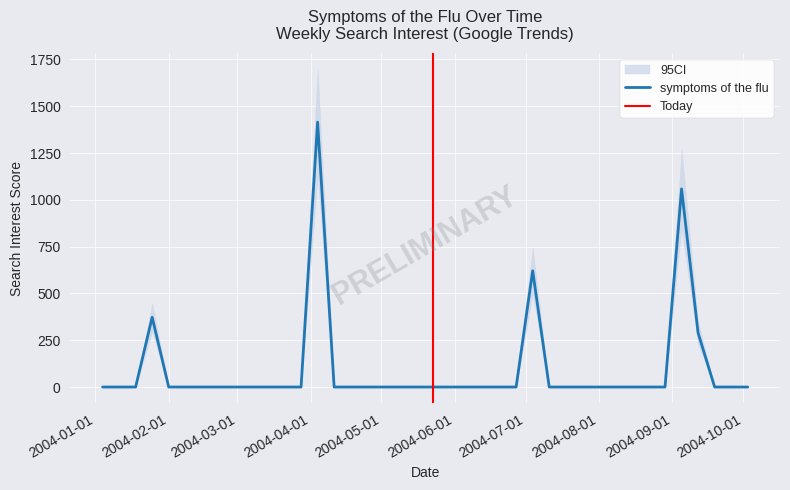

Reading left to right, list all the values displayed in this chart.

2004-01-04=0.0	2004-01-11=0.0	2004-01-18=0.0	2004-01-25=372.4	2004-02-01=0.0	2004-02-08=0.0	2004-02-15=0.0	2004-02-22=0.0	2004-02-29=0.0	2004-03-07=0.0	2004-03-14=0.0	2004-03-21=0.0	2004-03-28=0.0	2004-04-04=1415.0	2004-04-11=0.0	2004-04-18=0.0	2004-04-25=0.0	2004-05-02=0.0	2004-05-09=0.0	2004-05-16=0.0	2004-05-23=0.0	2004-05-30=0.0	2004-06-06=0.0	2004-06-13=0.0	2004-06-20=0.0	2004-06-27=0.0	2004-07-04=620.8	2004-07-11=0.0	2004-07-18=0.0	2004-07-25=0.0	2004-08-01=0.0	2004-08-08=0.0	2004-08-15=0.0	2004-08-22=0.0	2004-08-29=0.0	2004-09-05=1058.4	2004-09-12=288.5	2004-09-19=0.0	2004-09-26=0.0	2004-10-03=0.0